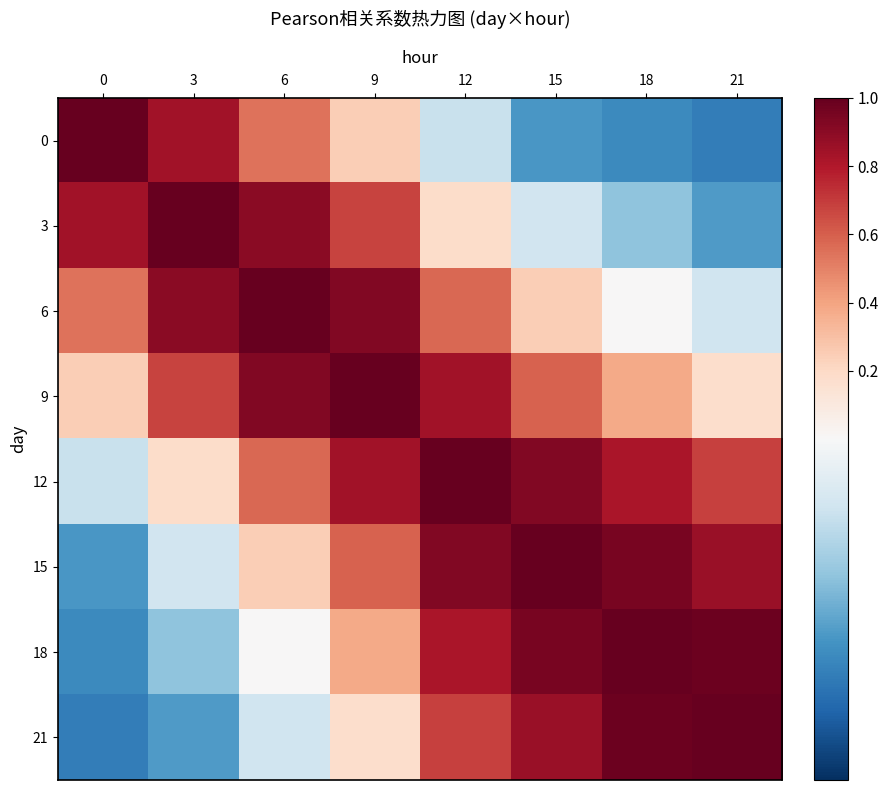

Reading right to left, what are all the values shown in this chart?

row_0: 21=-0.7	18=-0.6	15=-0.6	12=-0.2	9=0.2	6=0.5	3=0.8	0=1.0
row_1: 21=-0.6	18=-0.4	15=-0.2	12=0.2	9=0.7	6=0.9	3=1.0	0=0.8
row_2: 21=-0.2	18=0.0	15=0.2	12=0.6	9=0.9	6=1.0	3=0.9	0=0.5
row_3: 21=0.2	18=0.4	15=0.6	12=0.8	9=1.0	6=0.9	3=0.7	0=0.2
row_4: 21=0.7	18=0.8	15=0.9	12=1.0	9=0.8	6=0.6	3=0.2	0=-0.2
row_5: 21=0.9	18=0.9	15=1.0	12=0.9	9=0.6	6=0.2	3=-0.2	0=-0.6
row_6: 21=1.0	18=1.0	15=0.9	12=0.8	9=0.4	6=0.0	3=-0.4	0=-0.6
row_7: 21=1.0	18=1.0	15=0.9	12=0.7	9=0.2	6=-0.2	3=-0.6	0=-0.7